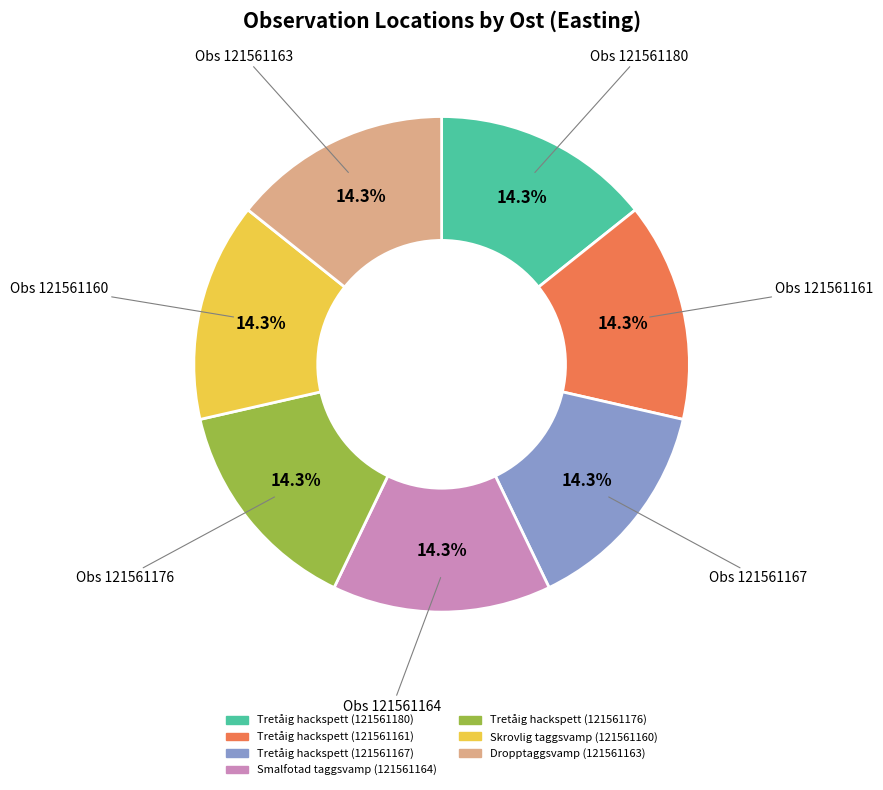

To the nearest percent, what is the combined percentage of Skrovlig taggsvamp (121561160) and Dropptaggsvamp (121561163)?

29%